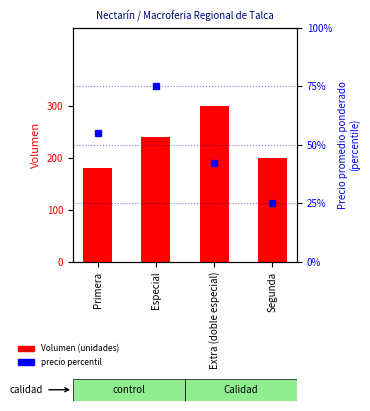

List the series in order of their peak value, lowest first.

Precio promedio ponderado (percentile), Volumen (unidades)